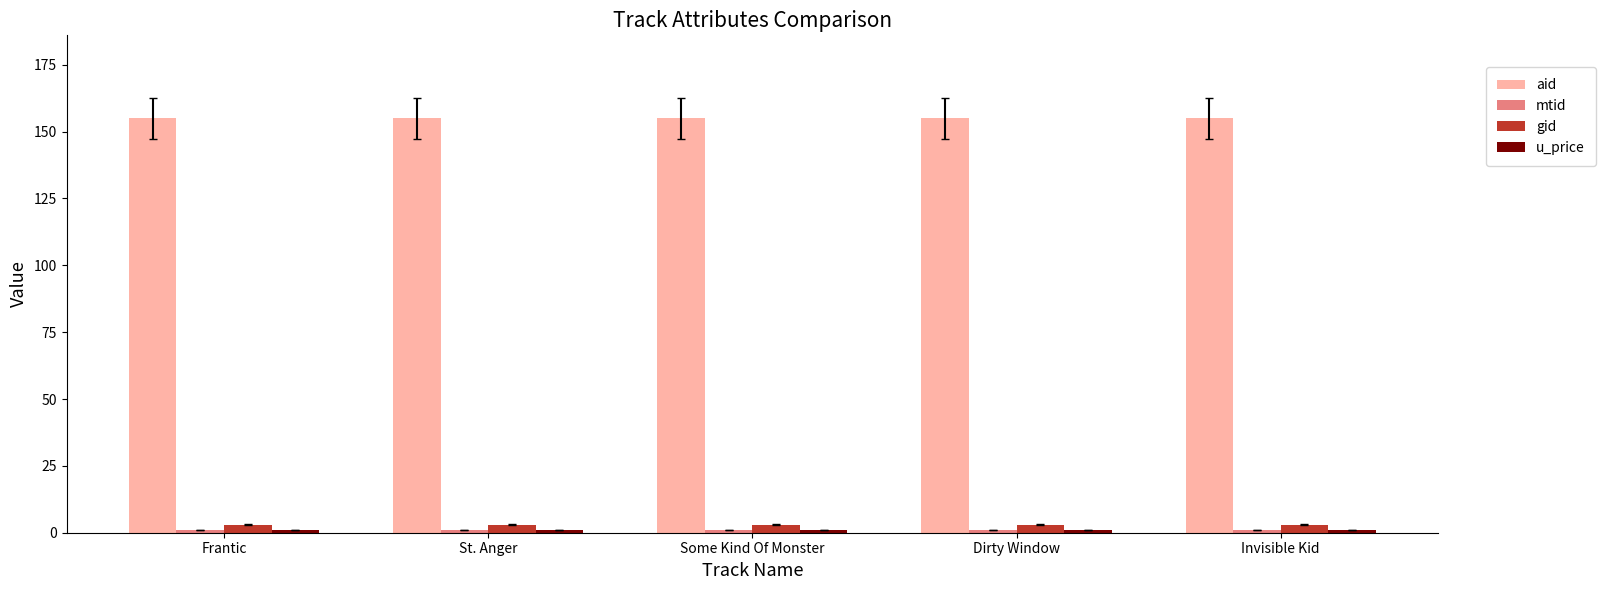

What is the lowest value of the aid series?

155.0